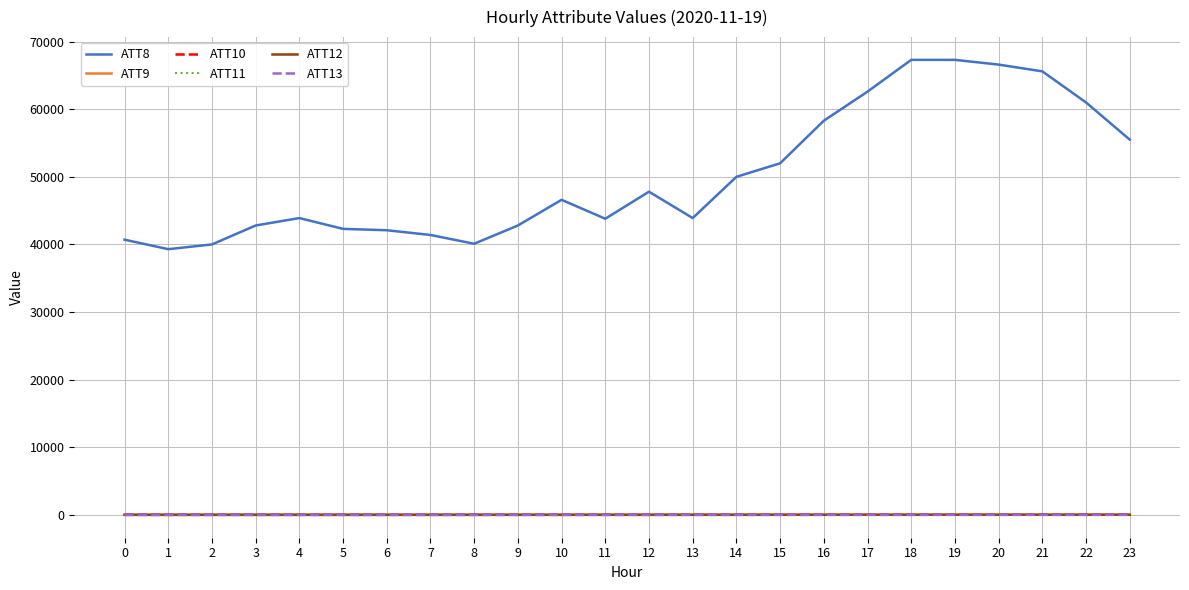

The value of ATT11 at 0 is -15.5. True or false?

True